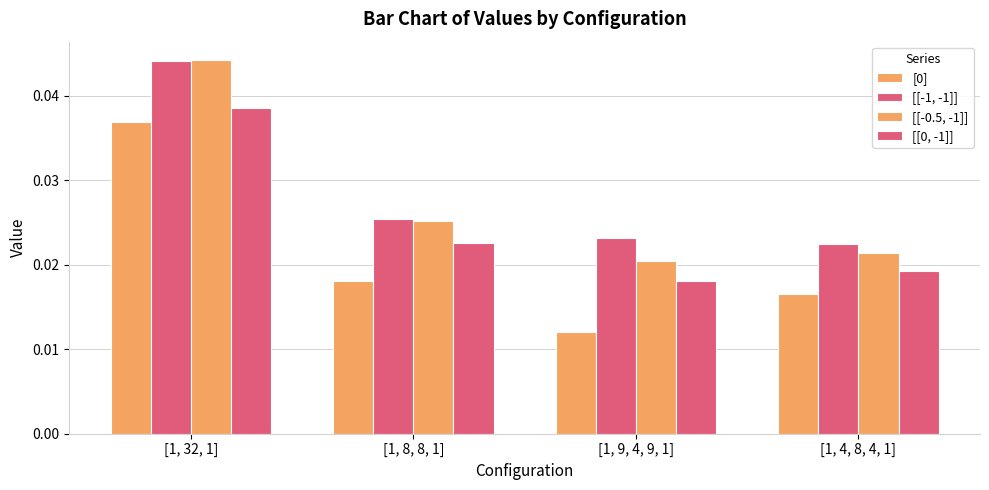

What position from the right is [1, 32, 1]?

4